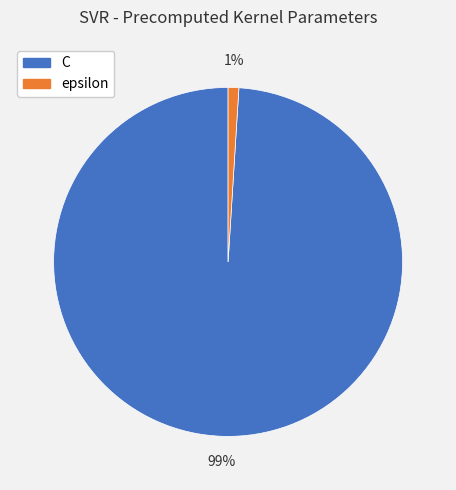

Between C and epsilon, which is larger?

C